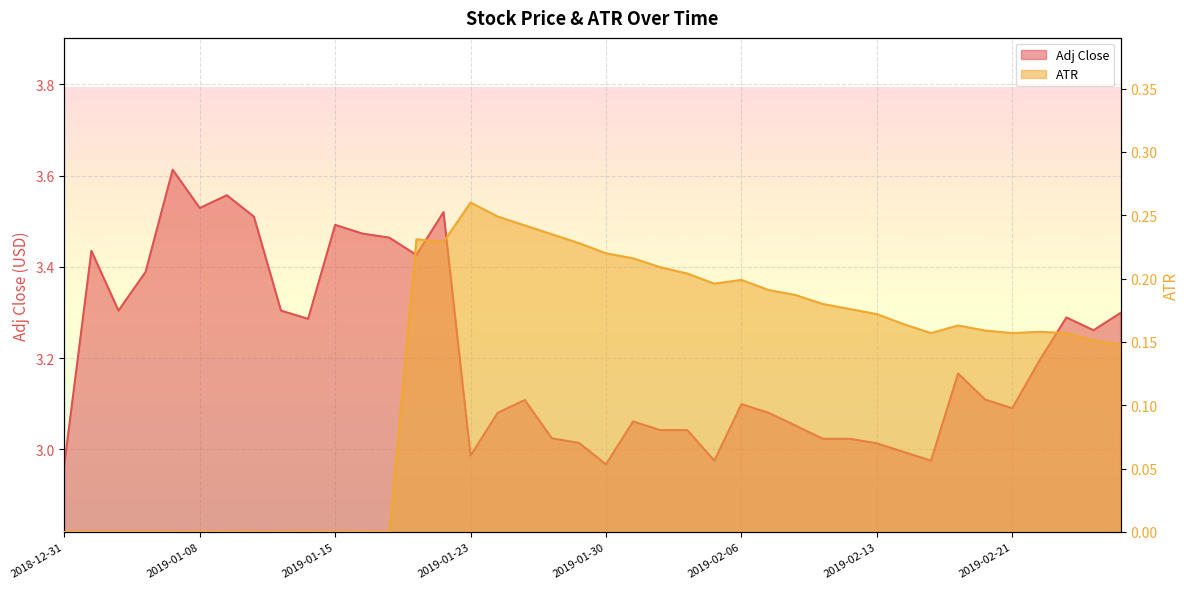

What is the highest value of the ATR series?

0.3